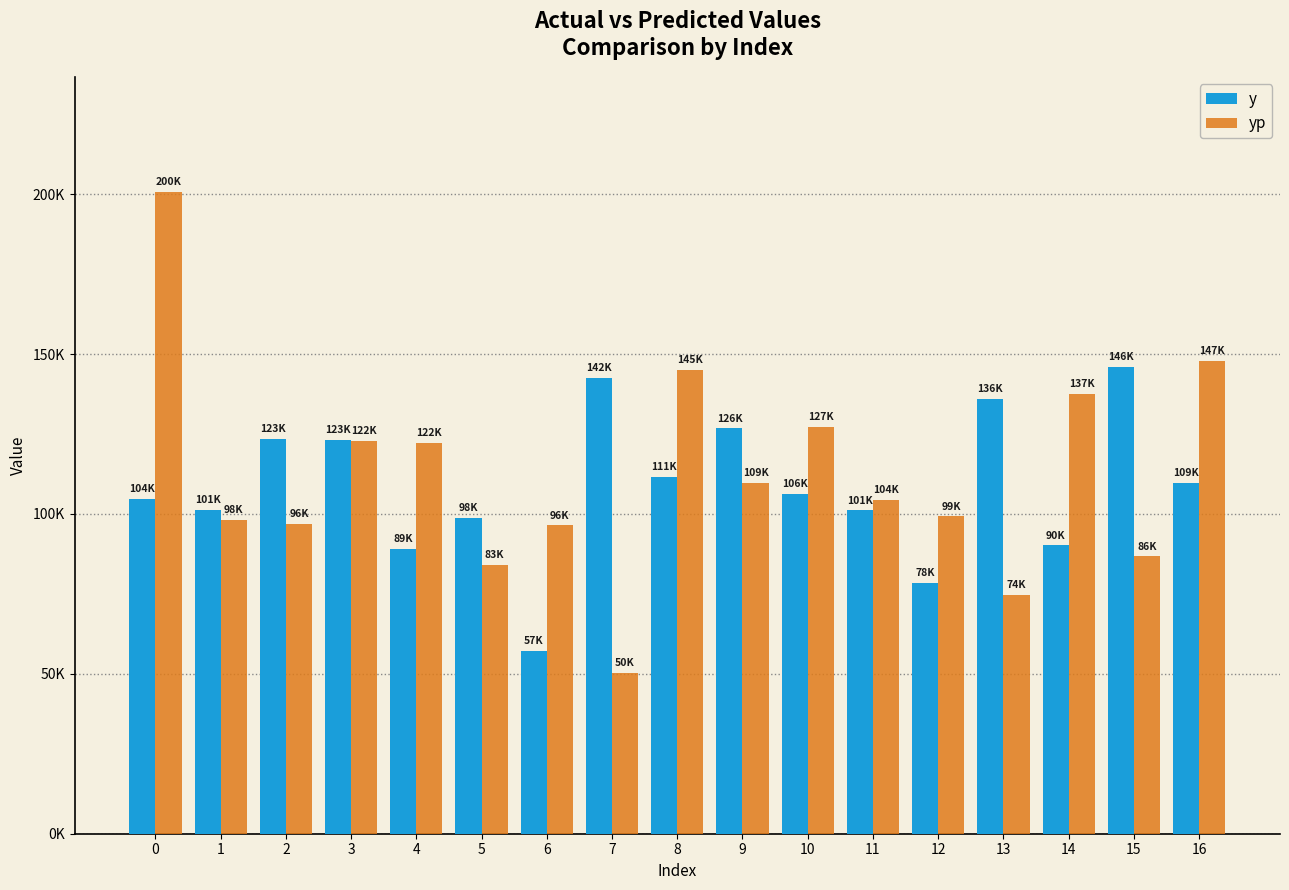

Rank the series by their maximum value, from highest to lowest.

yp, y